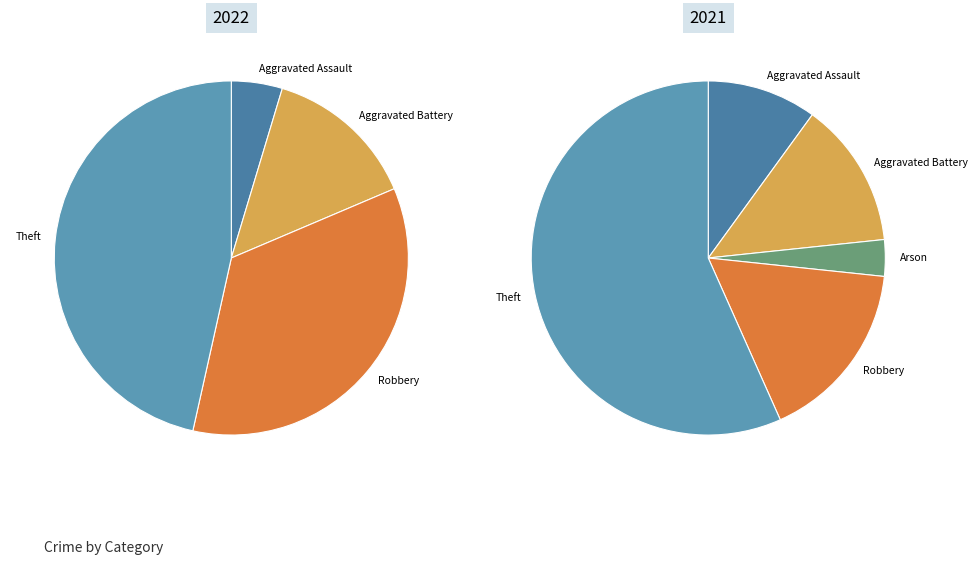

Is values_2022 the majority of the pie?

No